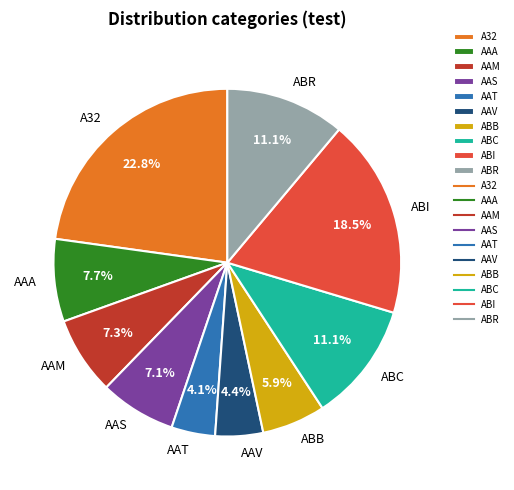

Count the number of slices in the pie.

10